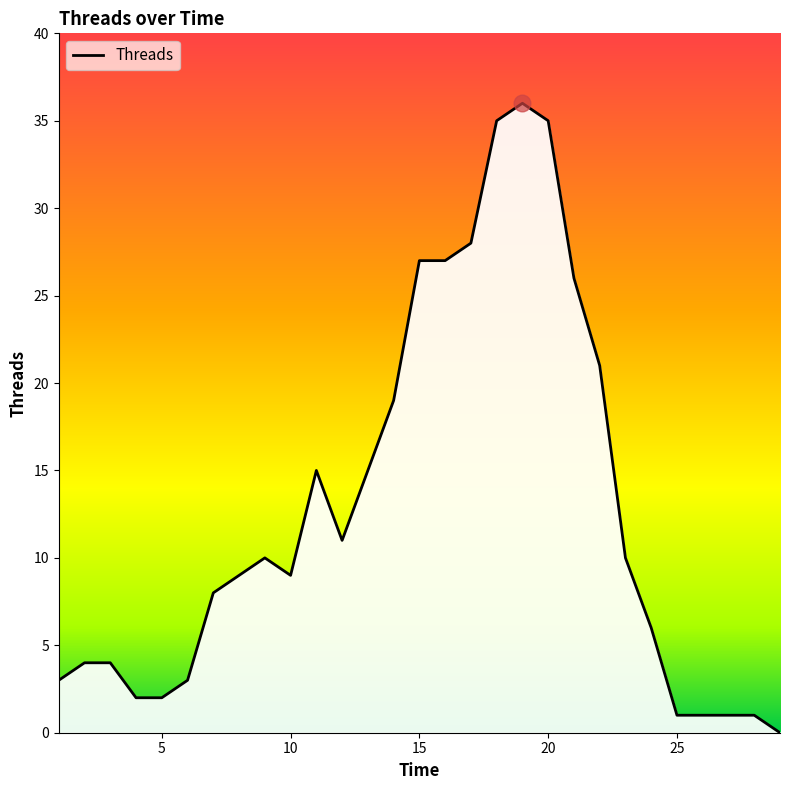

What is the difference between the maximum and minimum values?

36